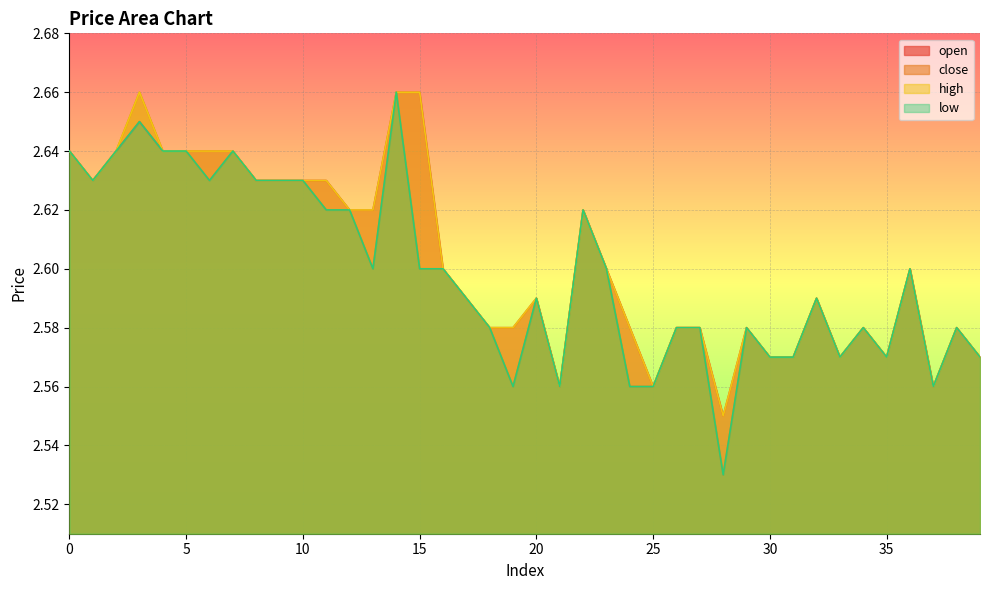

What is the average value of the high series?

2.6